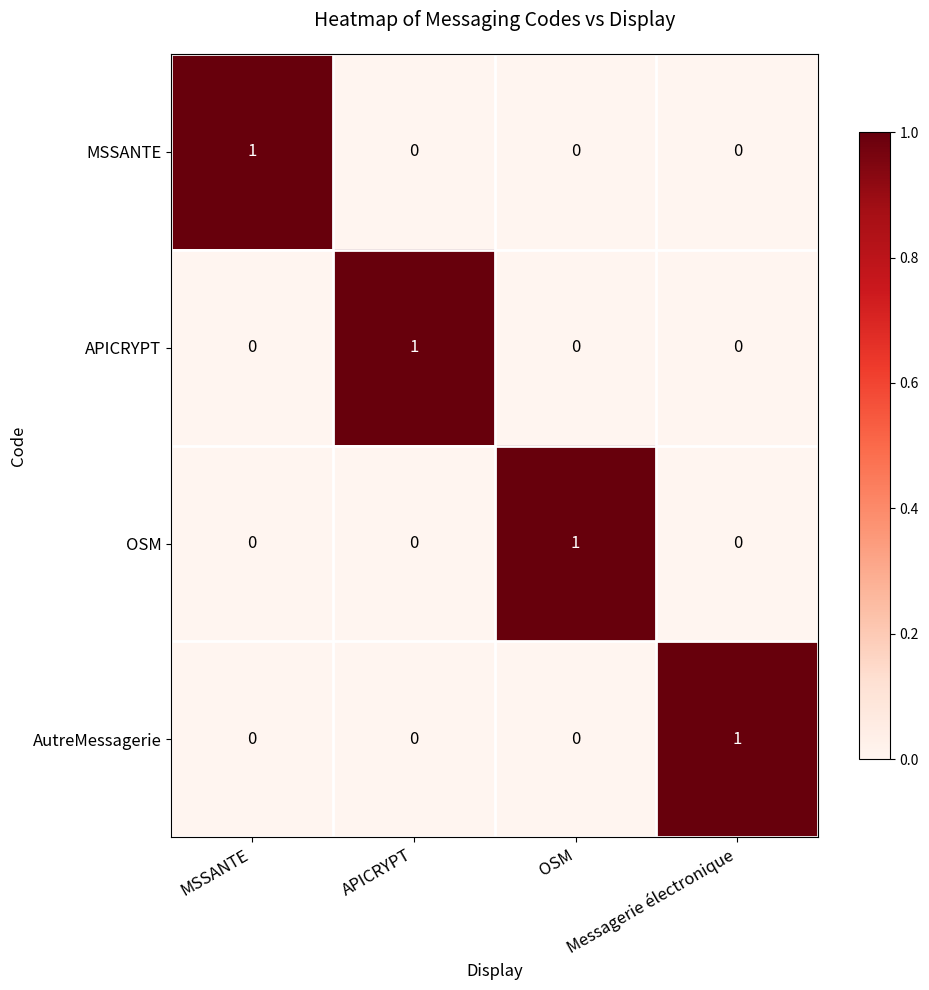

How many MSSANTE values are between 0 and 1?

4